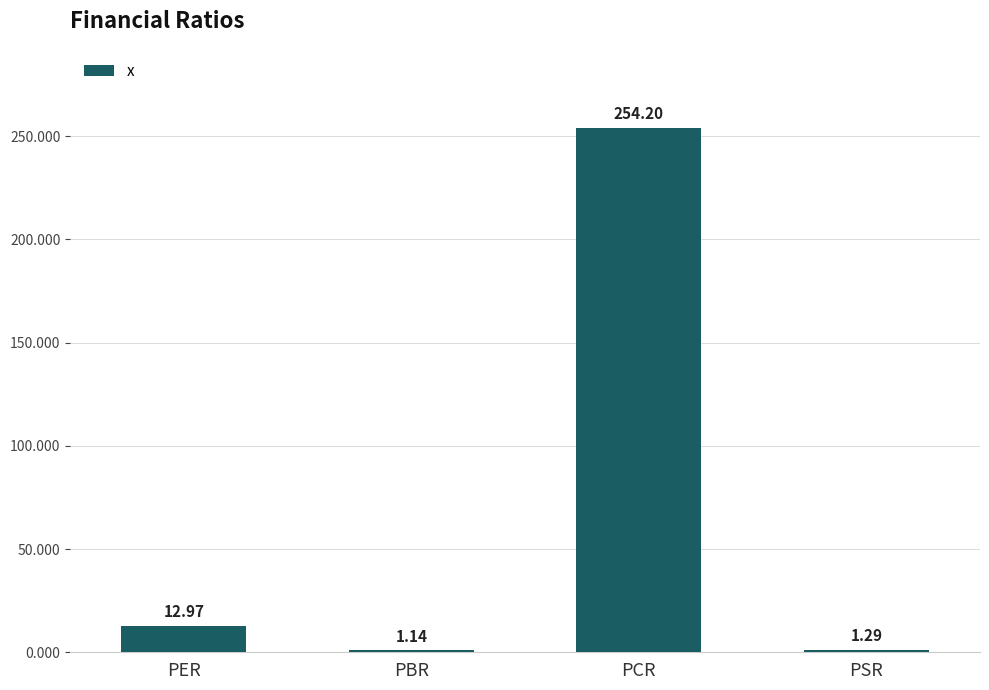

Rank the categories by value from lowest to highest.

PBR, PSR, PER, PCR